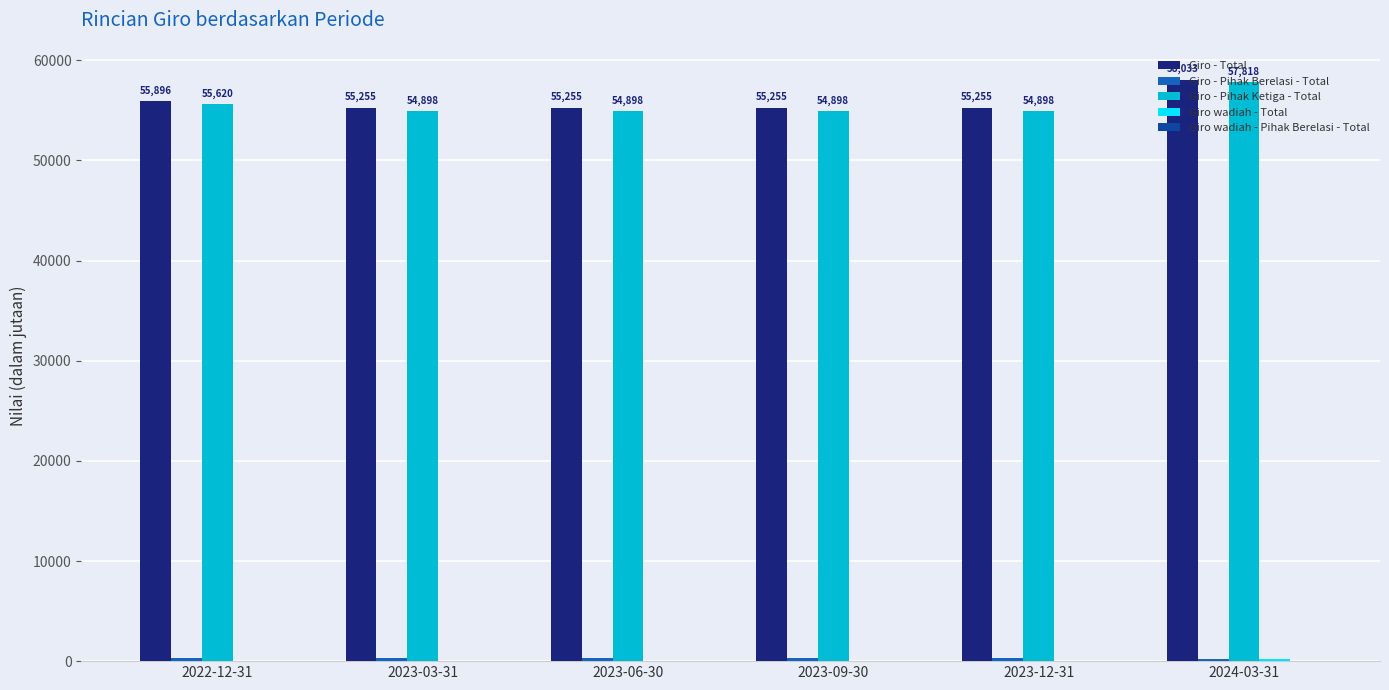

What is the maximum value for Giro - Pihak Ketiga - Total?

57817.9